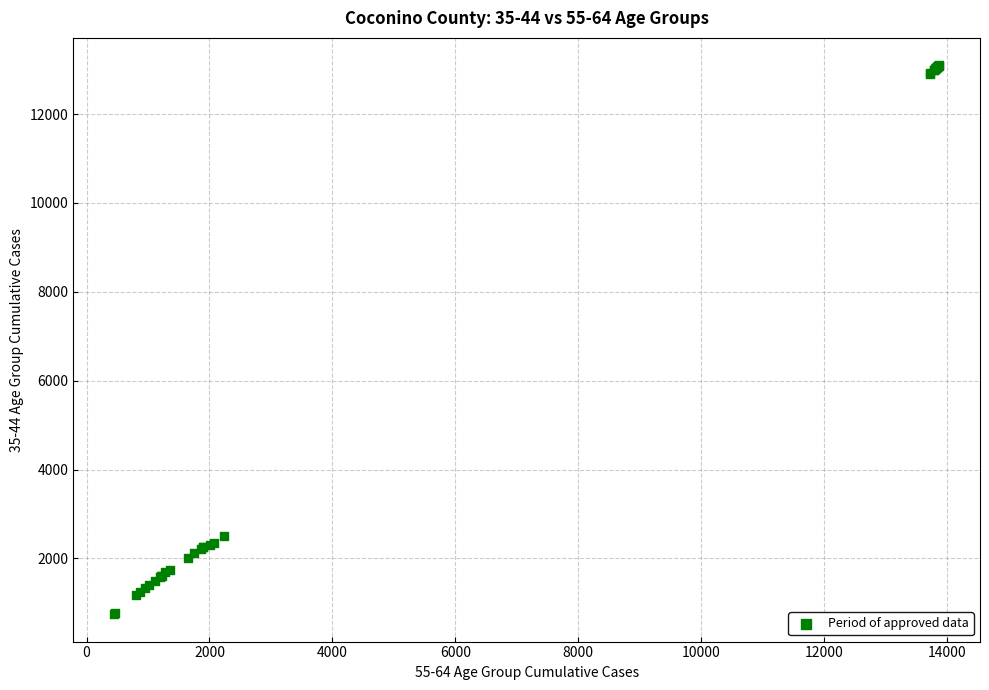

What Y value in the scatter plot is closest to 6922?

2502